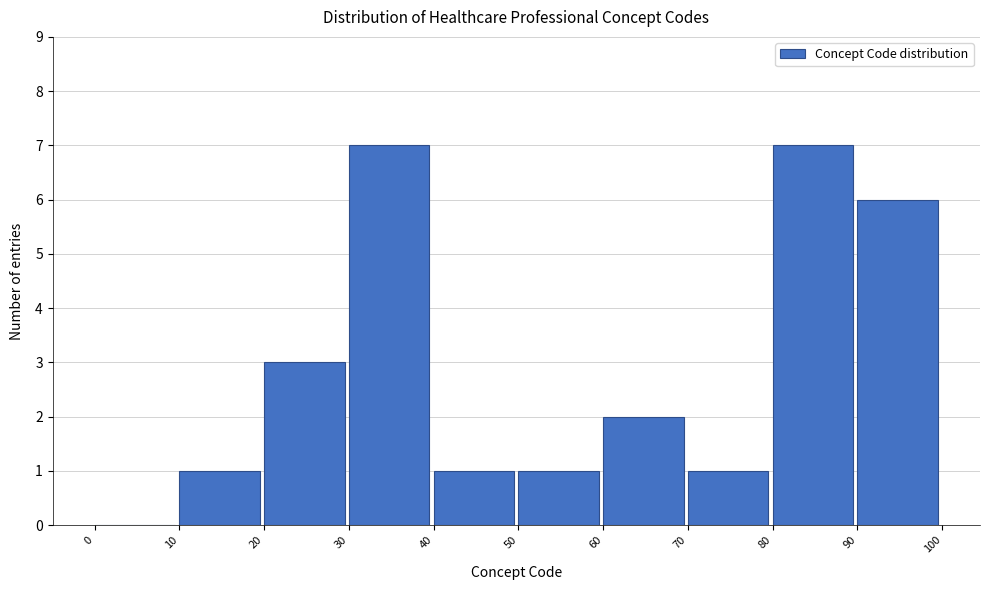

Reading left to right, transcribe this chart: for each bar, give the range it covers on the x-axis and its height. The values are not printed on the chart, so give them approximately, as read against the axis.

0 to 10: 0
10 to 20: 1
20 to 30: 3
30 to 40: 7
40 to 50: 1
50 to 60: 1
60 to 70: 2
70 to 80: 1
80 to 90: 7
90 to 100: 6